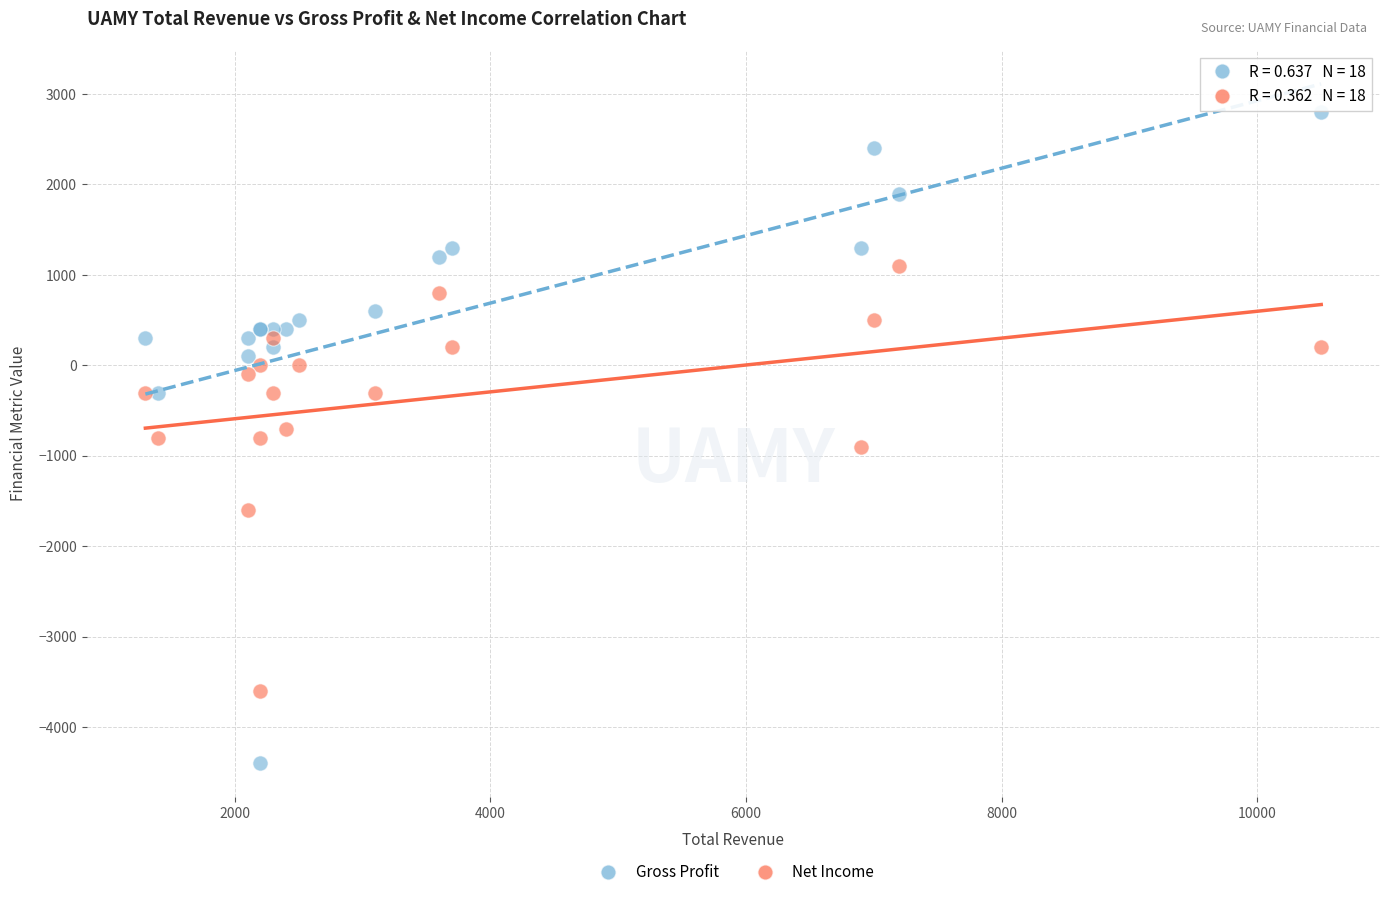

Which series reaches the minimum Y coordinate?

Gross Profit